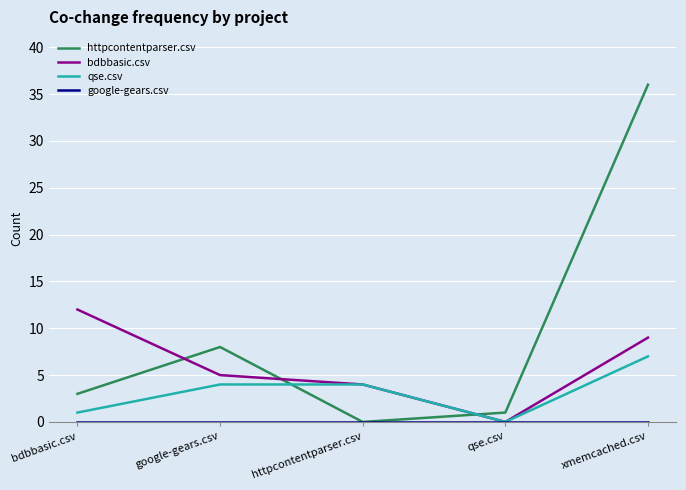

Which series has the largest range (max minus min)?

httpcontentparser.csv